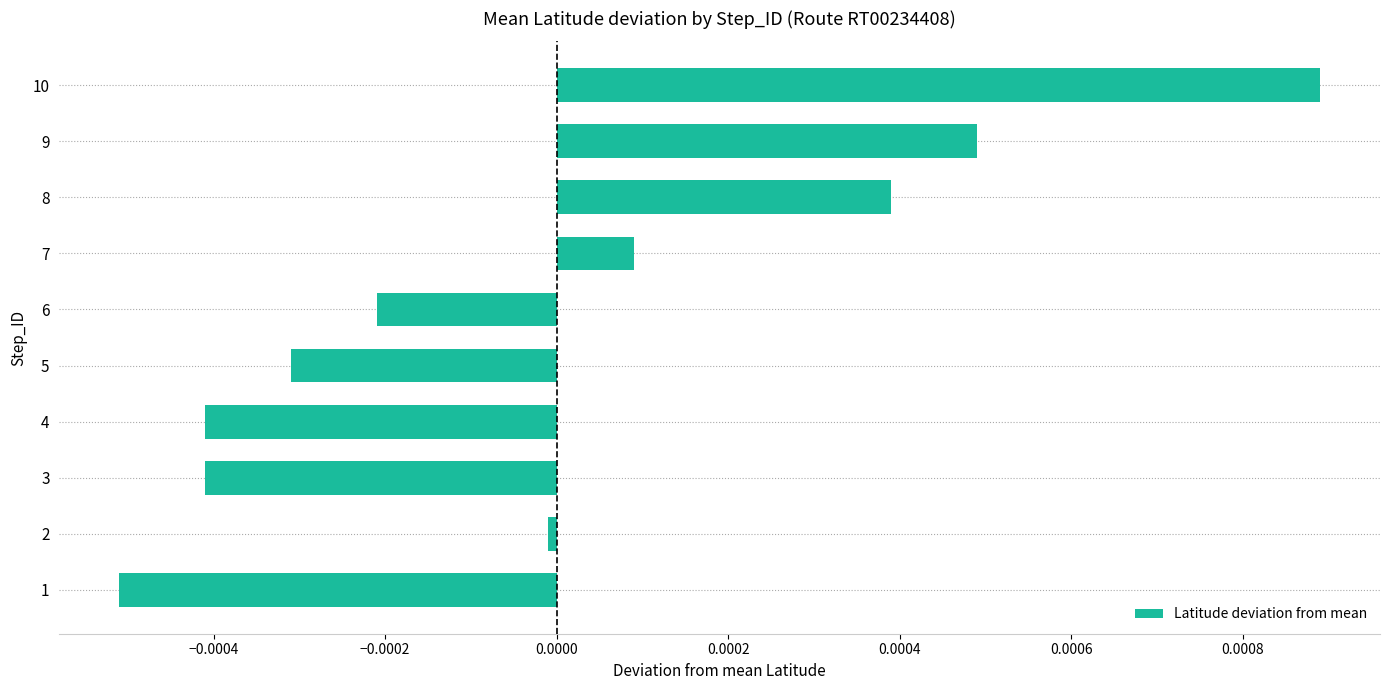

The value at 2 is -0.0. True or false?

True